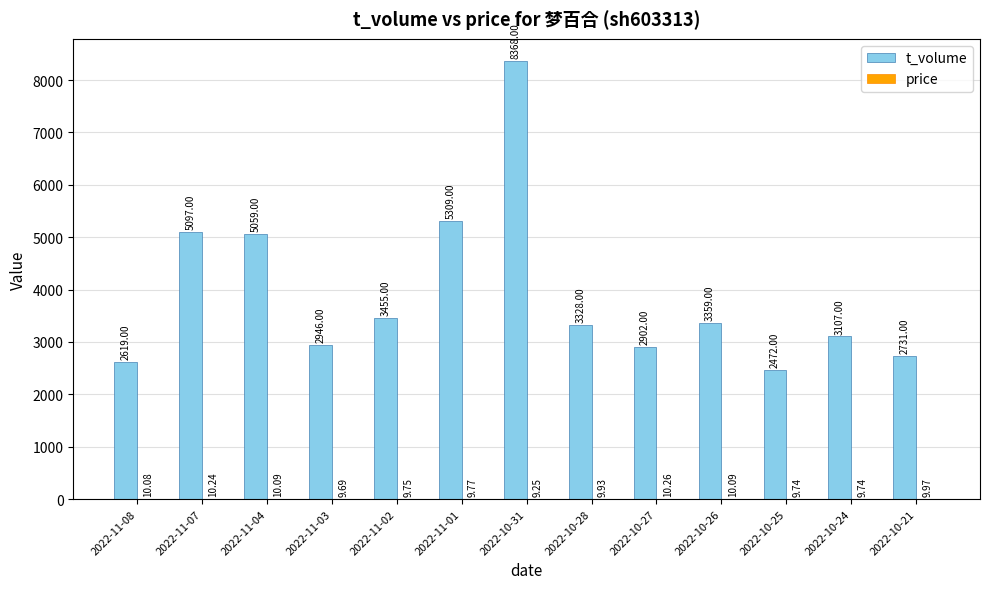

At which category is the sum across all series the highest?

2022-10-31